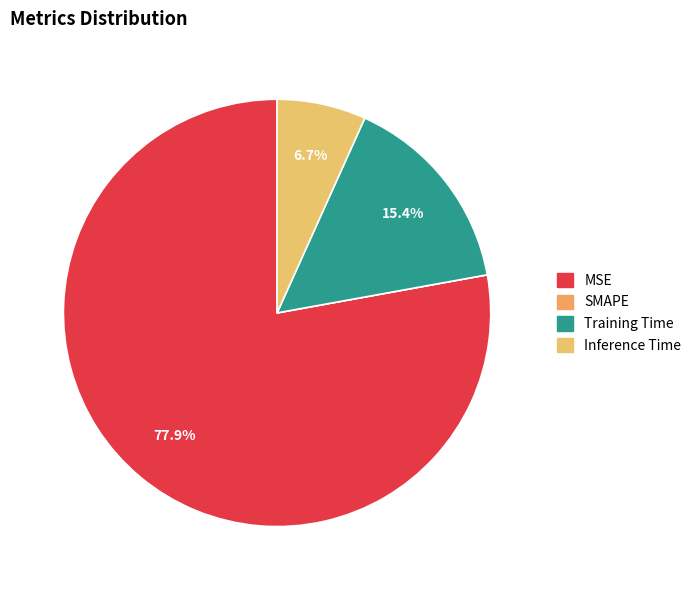

To the nearest percent, what is the average slice percentage?

25%